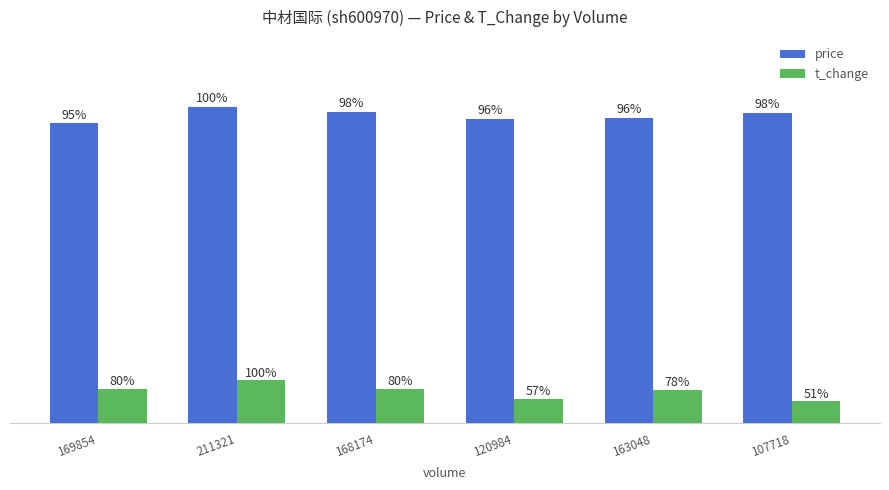

Count the price values in the range 8 to 9.

6